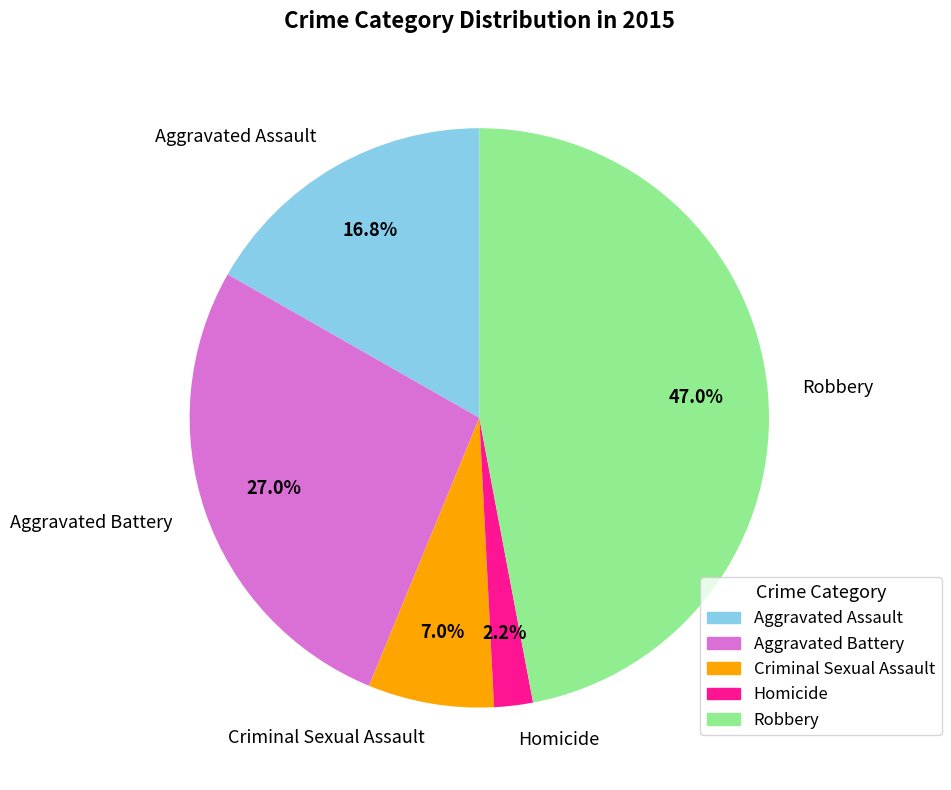

How many segments does this pie chart have?

5